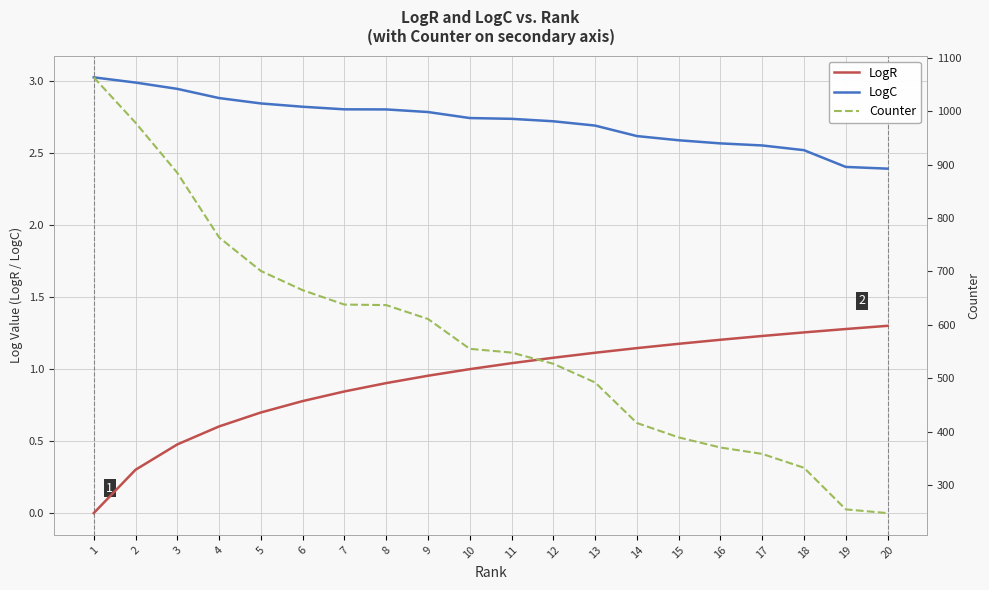

How many data points in LogR are above 1?

10